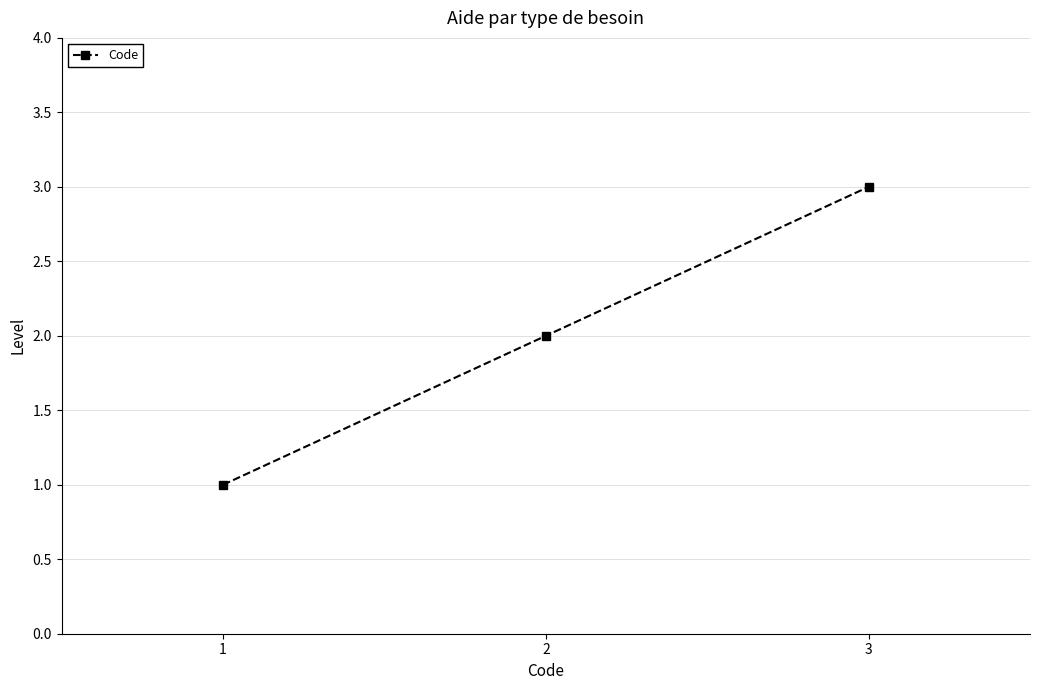

Reading right to left, what are all the values shown in this chart?

3	2	1